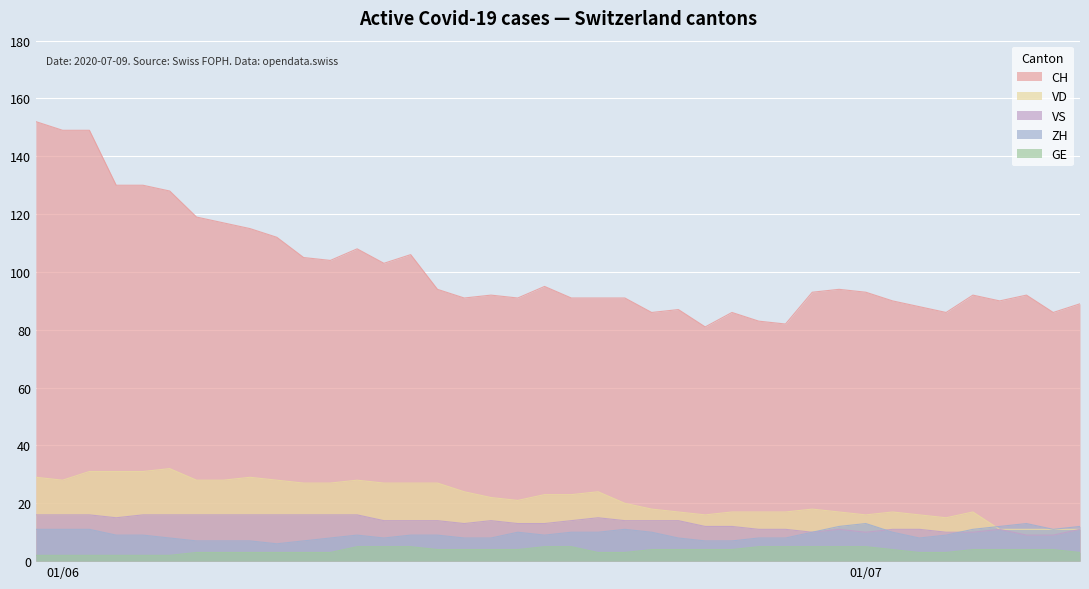

What is the average value of the ZH series?

9